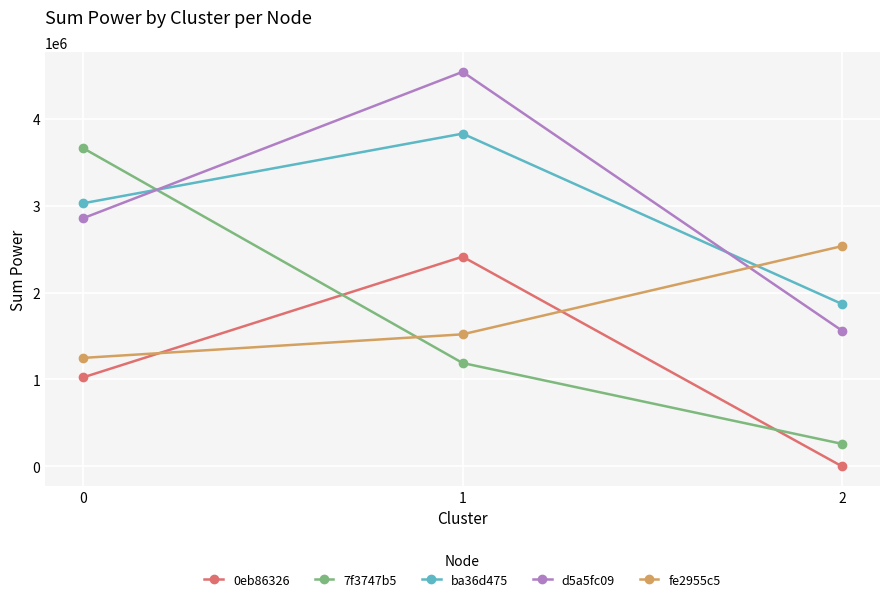

Reading left to right, what are all the values shown in this chart?

0eb86326: 0=1023677.5	1=2412430.6	2=0.0
7f3747b5: 0=3661177.1	1=1189312.3	2=258914.7
ba36d475: 0=3026949.9	1=3828291.2	2=1867857.2
d5a5fc09: 0=2854691.5	1=4538736.0	2=1560945.7
fe2955c5: 0=1247968.9	1=1519147.1	2=2534126.2